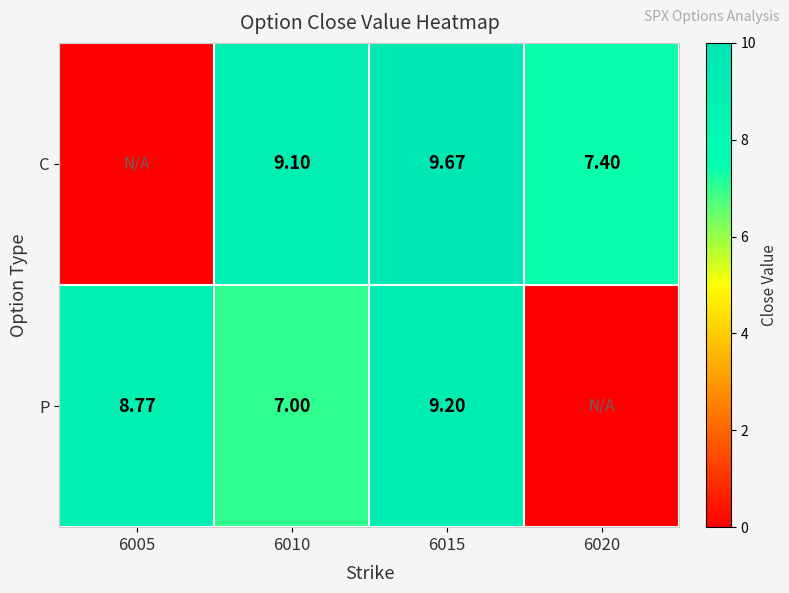

At 6010, list the series in order from largest to smallest.

C, P